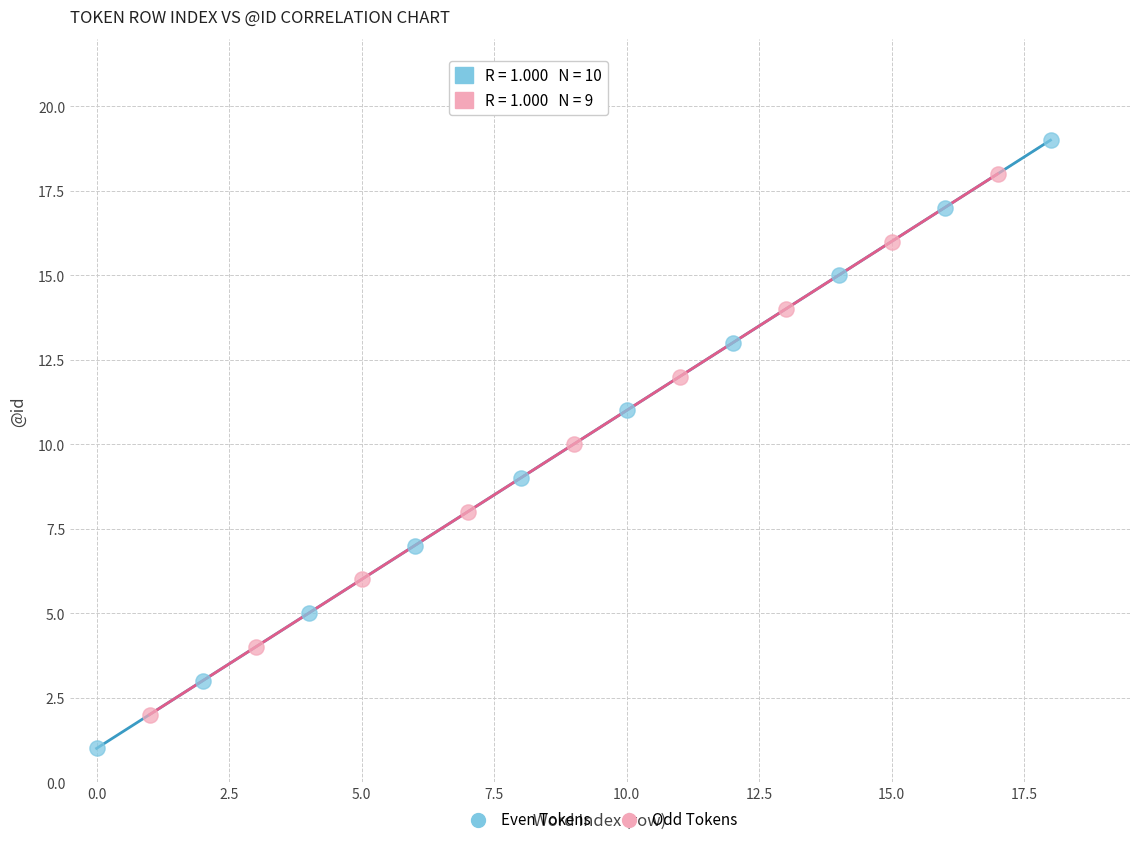

Which series contains the highest Y value?

Even Tokens